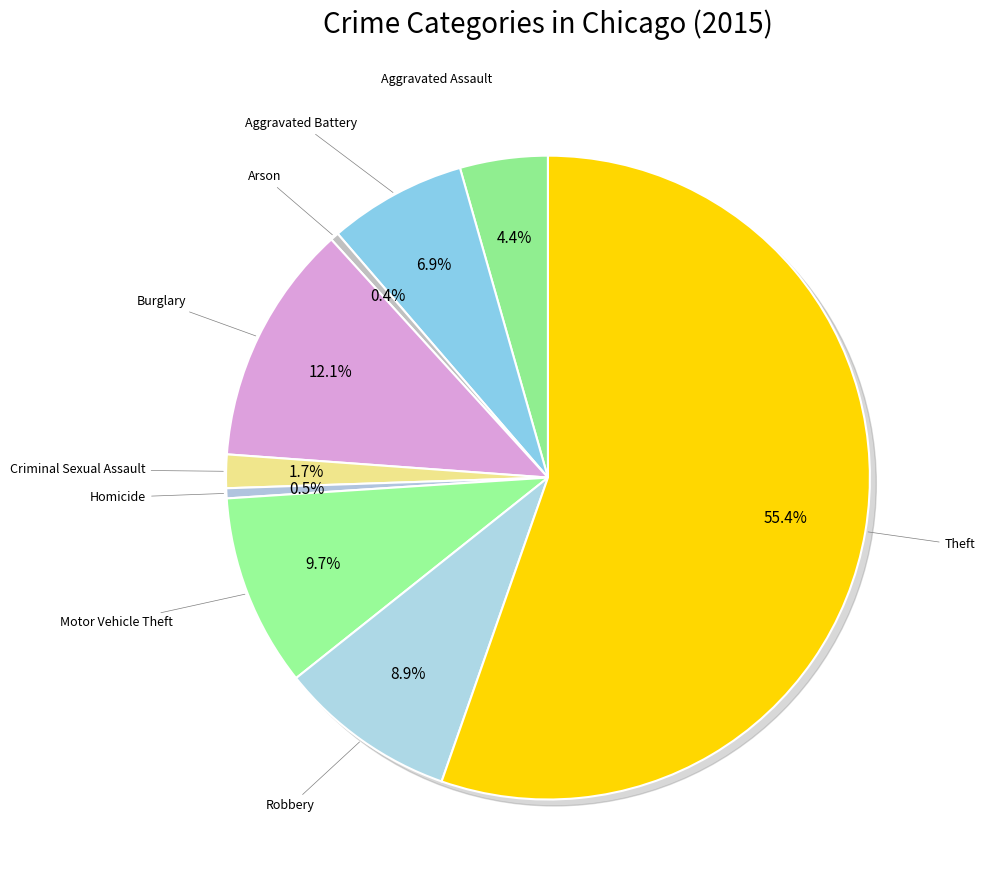

To the nearest percent, what is the difference between the largest and smallest slice percentages?

55%